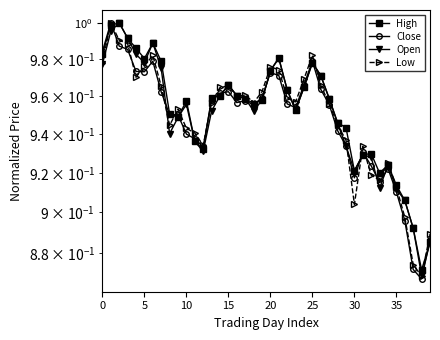

Rank the series by their average value, from lowest to highest.

Close, Low, Open, High